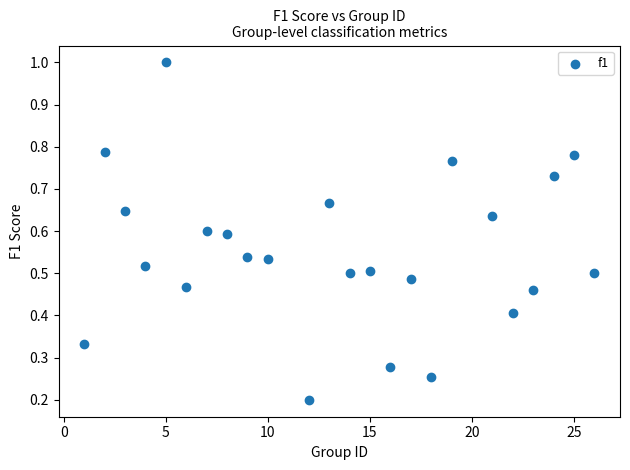

What is the range of X values (max minus min)?

25.0